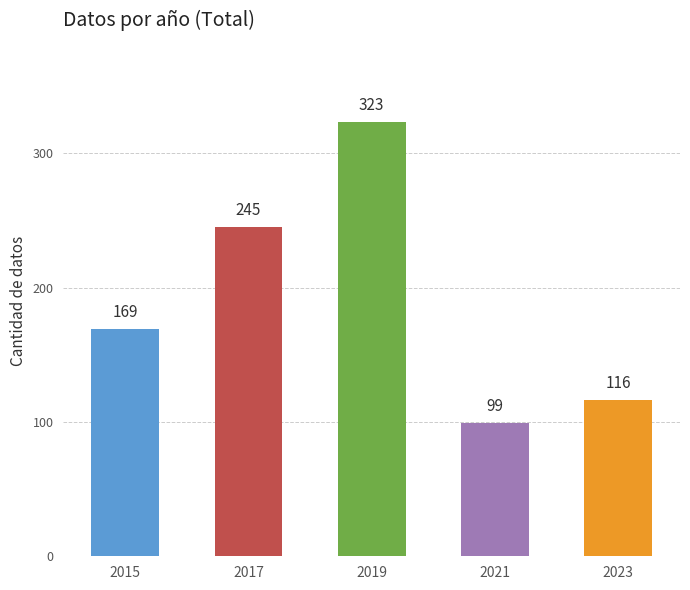

The value at 2017 is 435. True or false?

False